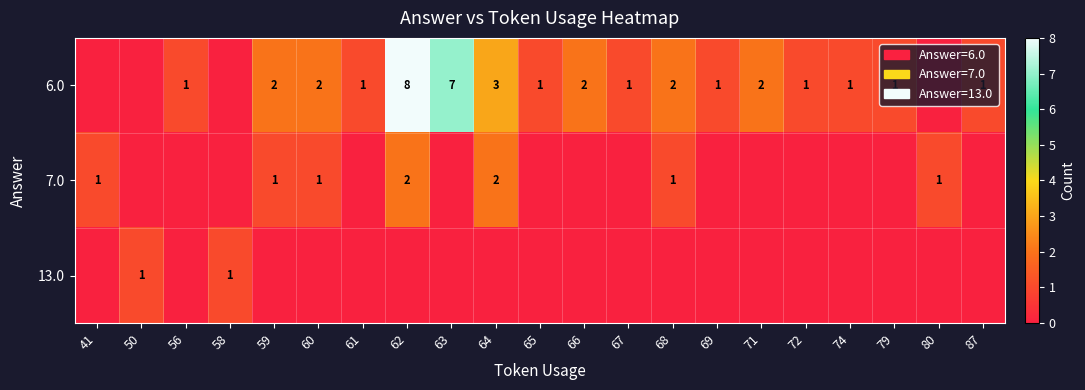

The 7.0 series shows 2 at 60. True or false?

False